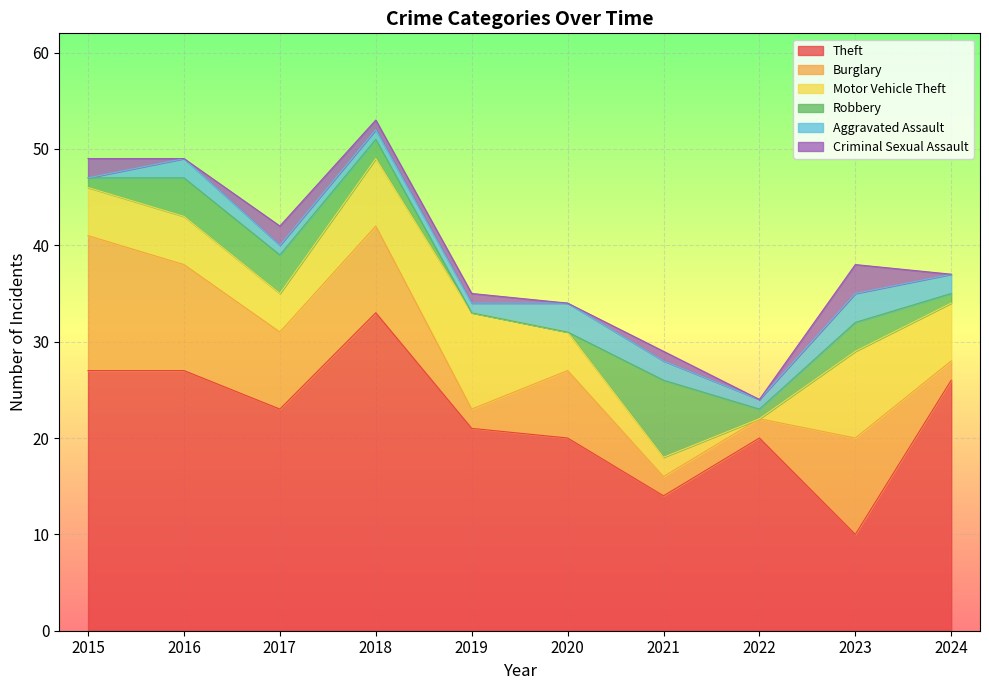

Reading left to right, extract all data points from this chart.

Theft: 2015=27	2016=27	2017=23	2018=33	2019=21	2020=20	2021=14	2022=20	2023=10	2024=26
Burglary: 2015=14	2016=11	2017=8	2018=9	2019=2	2020=7	2021=2	2022=2	2023=10	2024=2
Motor Vehicle Theft: 2015=5	2016=5	2017=4	2018=7	2019=10	2020=4	2021=2	2022=0	2023=9	2024=6
Robbery: 2015=1	2016=4	2017=4	2018=2	2019=0	2020=0	2021=8	2022=1	2023=3	2024=1
Aggravated Assault: 2015=0	2016=2	2017=1	2018=1	2019=1	2020=3	2021=2	2022=1	2023=3	2024=2
Criminal Sexual Assault: 2015=2	2016=0	2017=2	2018=1	2019=1	2020=0	2021=1	2022=0	2023=3	2024=0